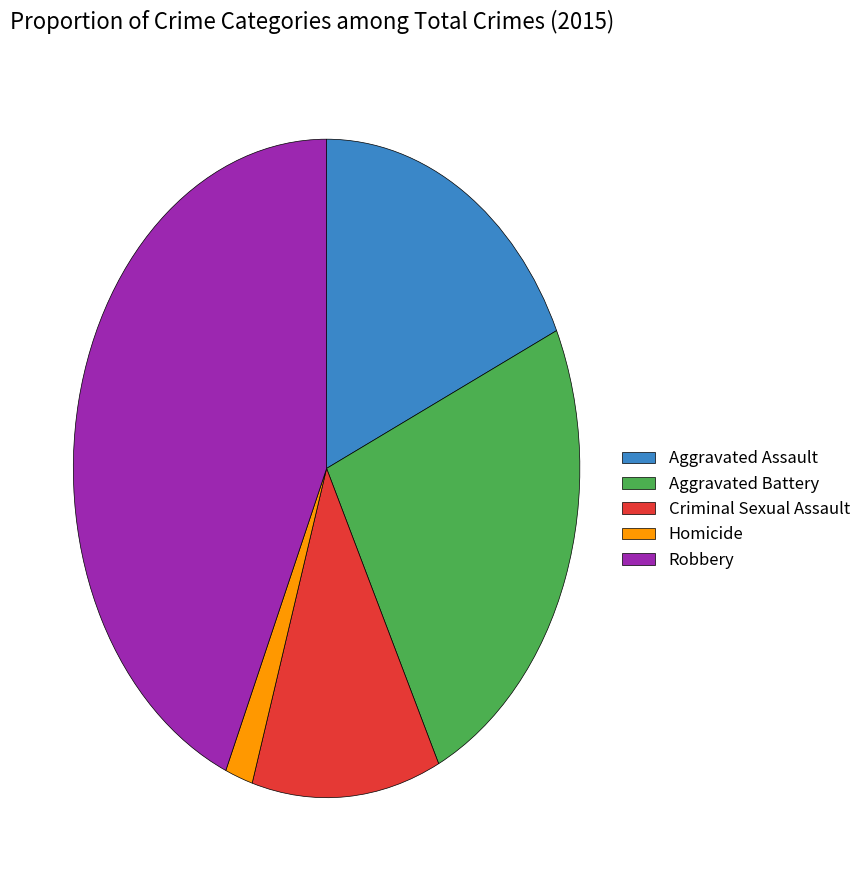

How many slices are in this pie chart?

5